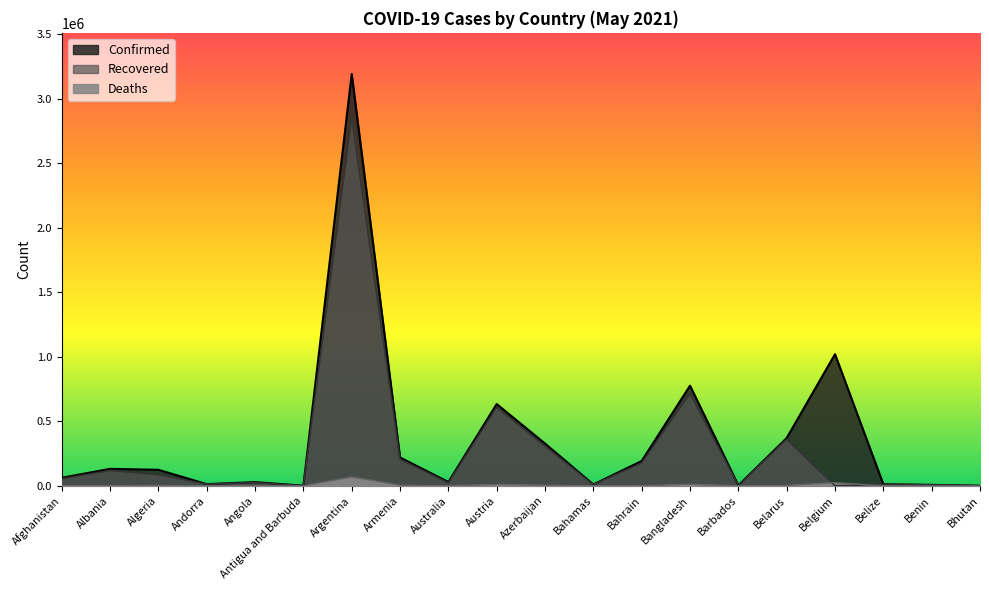

Reading left to right, what are all the values shown in this chart?

Confirmed: 62403	131803	124483	13447	29146	1240	3191097	219950	29947	633960	327601	10908	192750	776257	3950	370509	1020332	12704	7995	1247
Recovered: 54534	119061	86703	13070	25145	1179	2854364	206078	23466	609666	308317	9854	177212	715321	3870	360916	0	12307	7652	1101
Deaths: 2710	2420	3343	127	639	32	68311	4272	910	10428	4713	214	697	12005	45	2652	24609	323	101	1